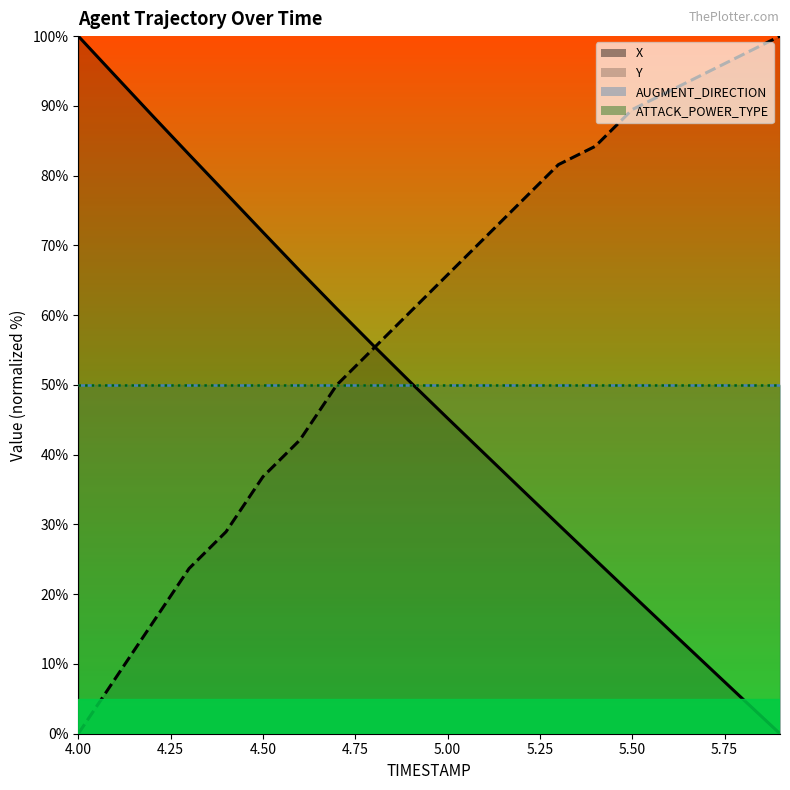

At how many categories does at least one series exceed 15?

20